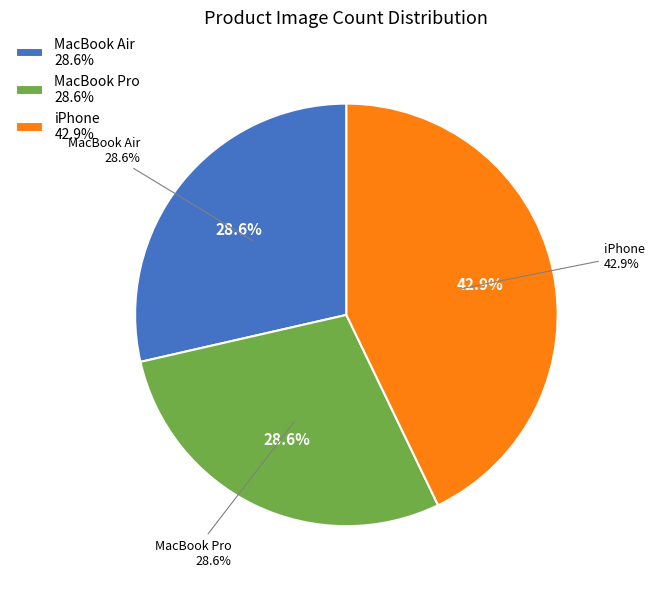

To the nearest percent, what is the combined percentage of MacBook Air and MacBook Pro?

57%